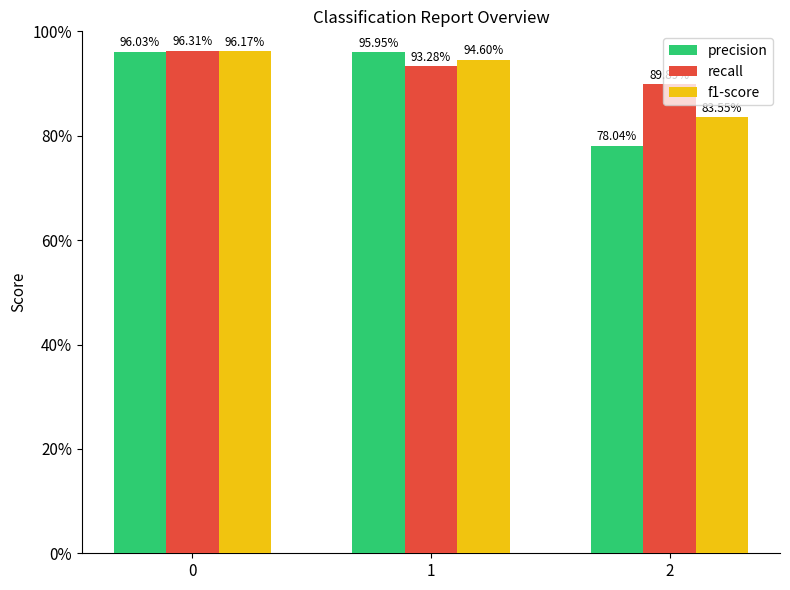

List the labels in order of precision value, smallest first.

2, 1, 0